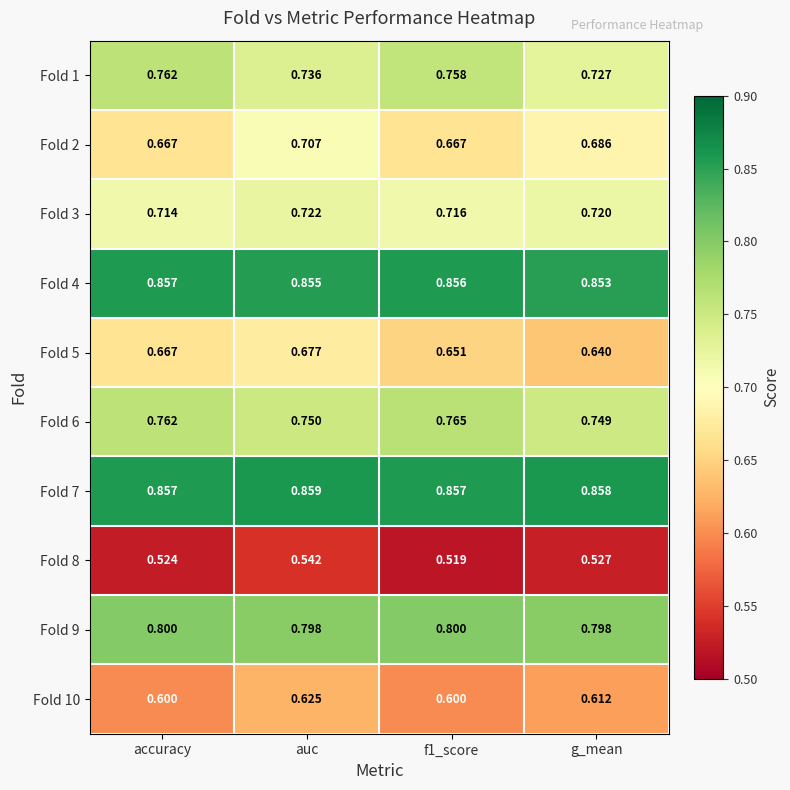

Which category has the highest value across all series?

auc